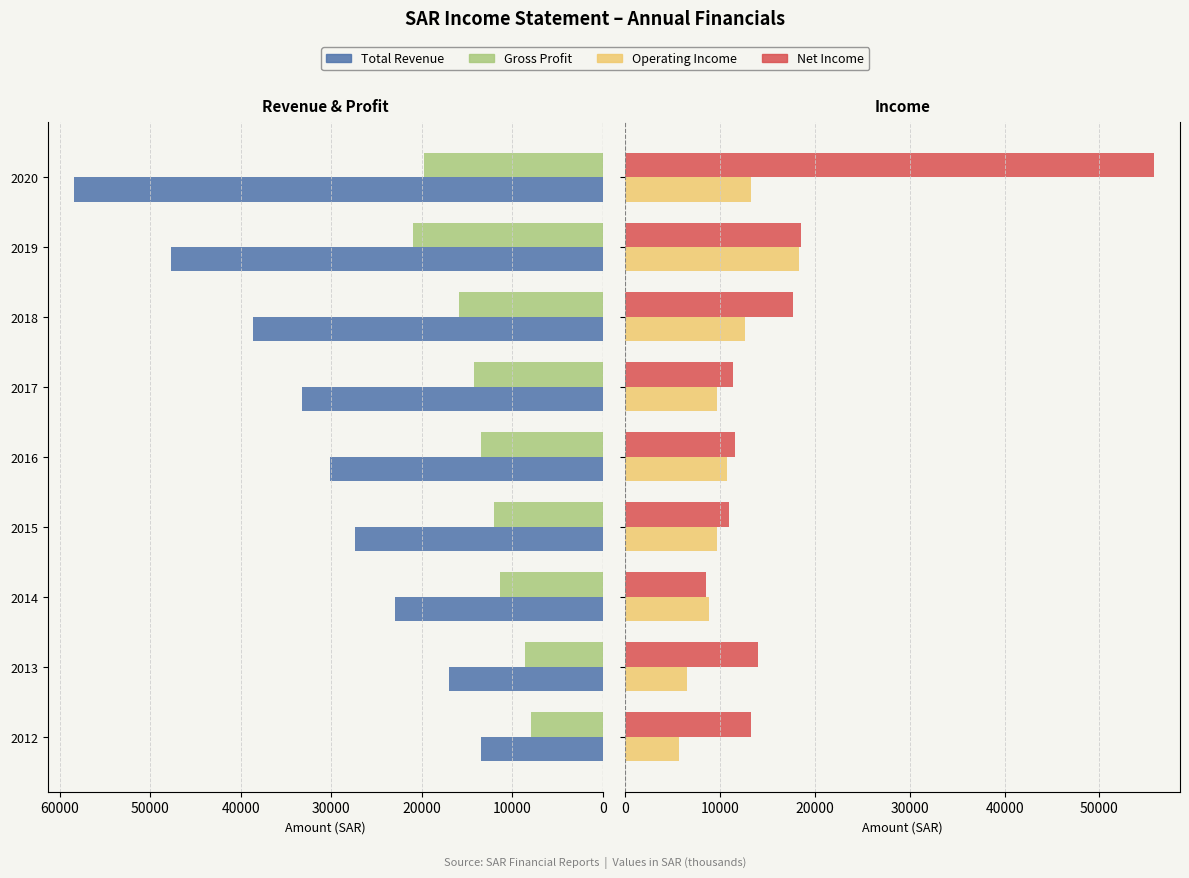

Reading left to right, list all the values displayed in this chart.

Total Revenue: 13500	17000	22900	27400	30100	33200	38600	47700	58400
Gross Profit: 7900	8600	11300	12000	13500	14200	15900	21000	19800
Operating Income: 5700	6500	8900	9700	10700	9700	12700	18300	13300
Net Income: 13300	14000	8500	11000	11600	11400	17700	18500	55700